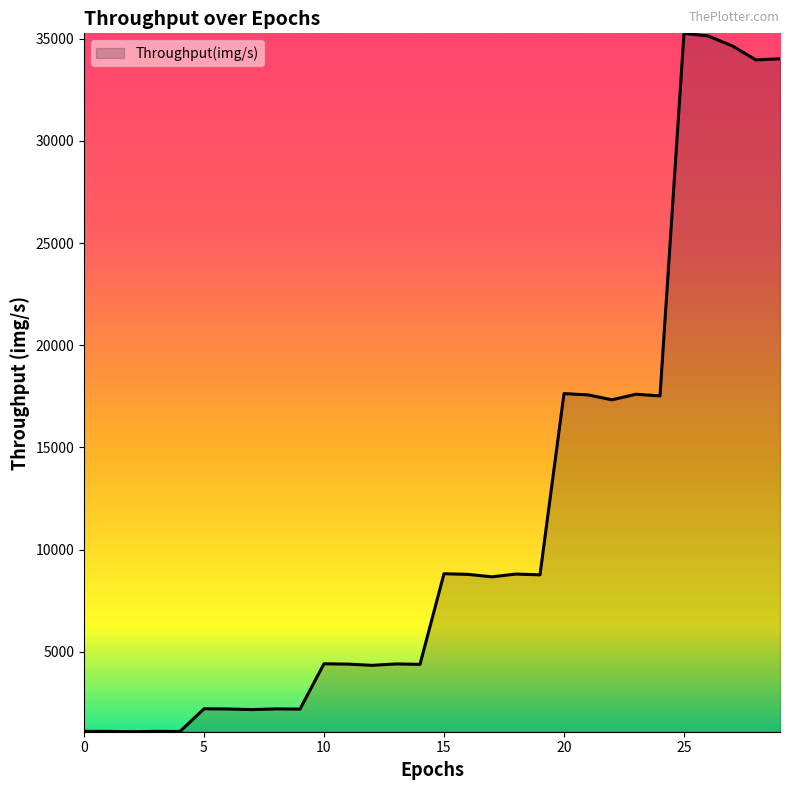

What is the difference between the maximum and minimum values?

34181